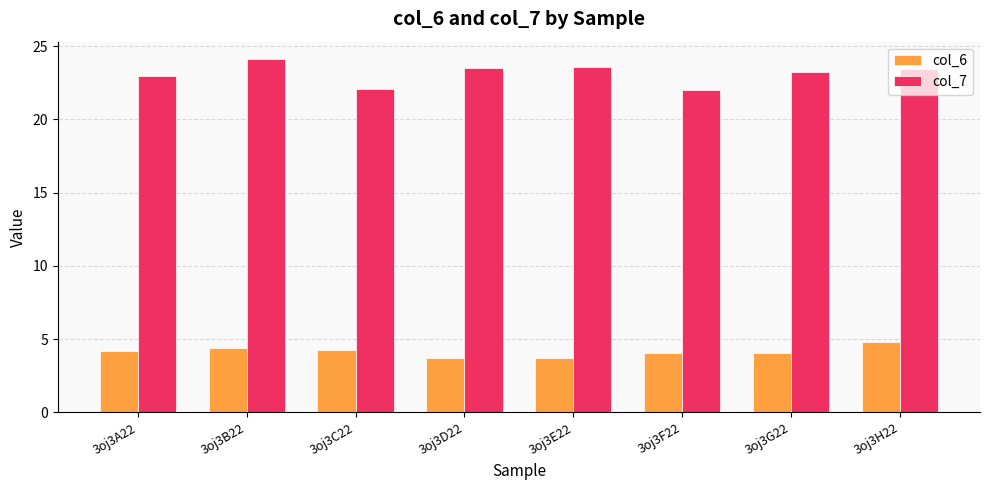

At which label does col_6 reach its peak?

3oj3H22